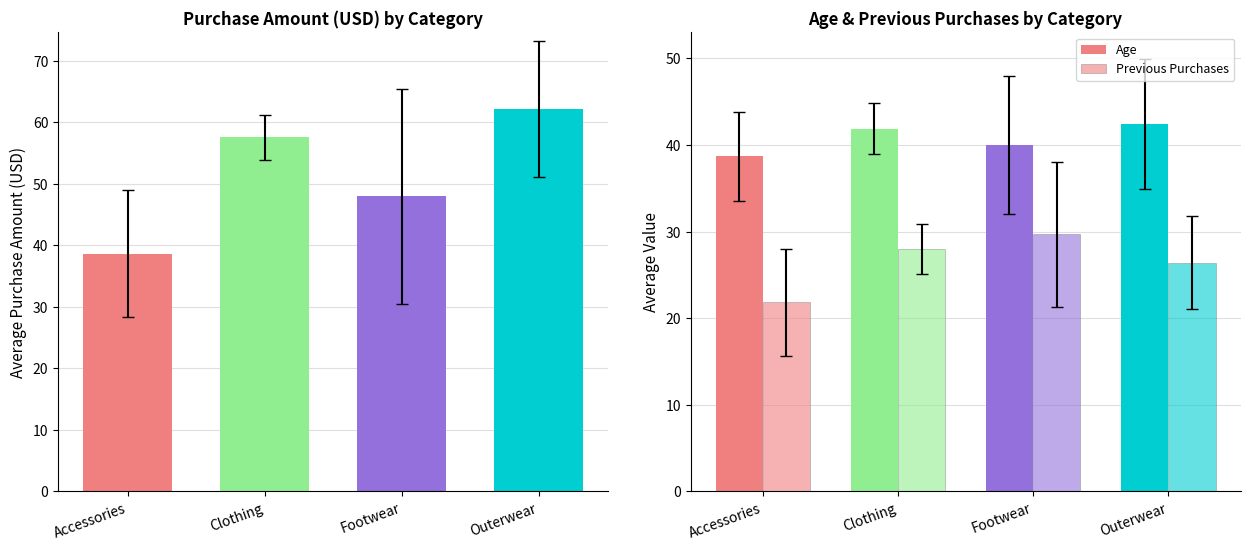

Which series has the largest total across all categories?

Purchase Amount (USD)